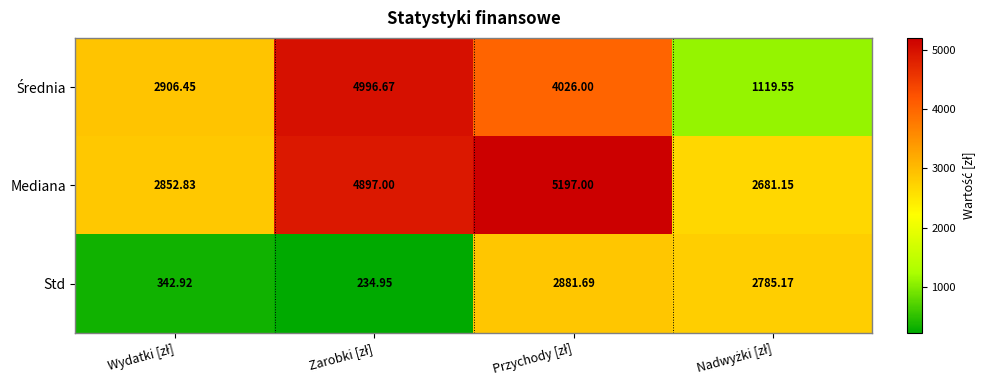

What is the difference between the highest and lowest values at Przychody [zł]?

2315.3